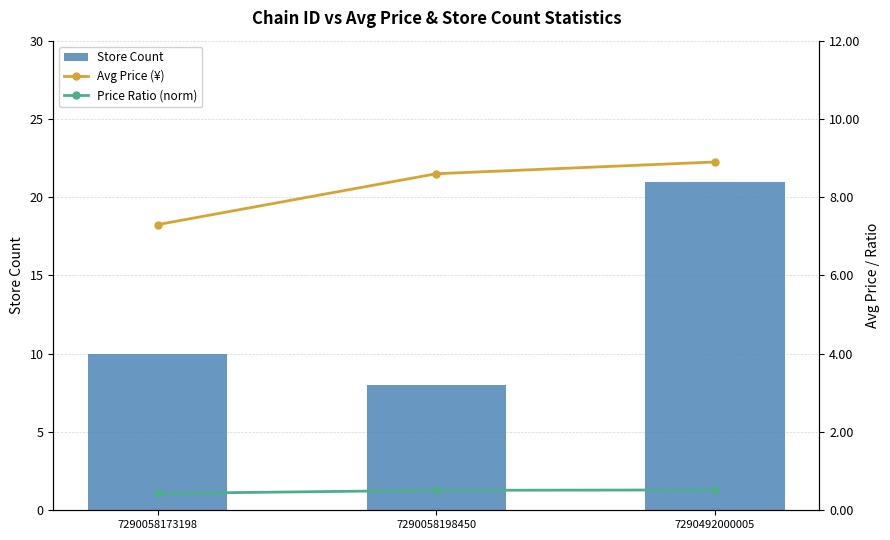

How many values in the Avg Price (¥) series are below 8?

1